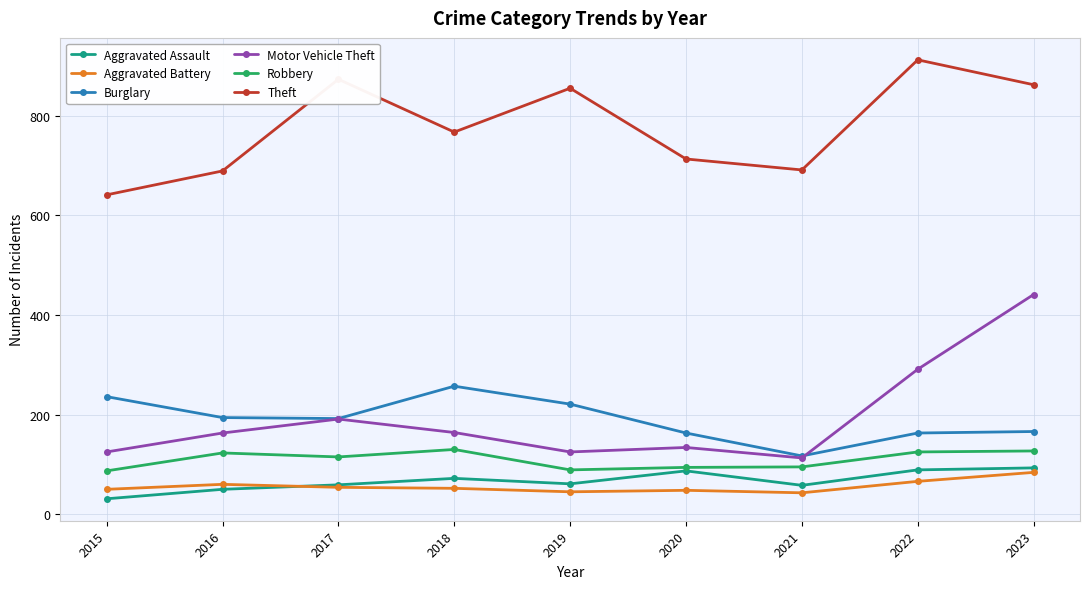

What is the difference between the highest and lowest values at 2022?

846